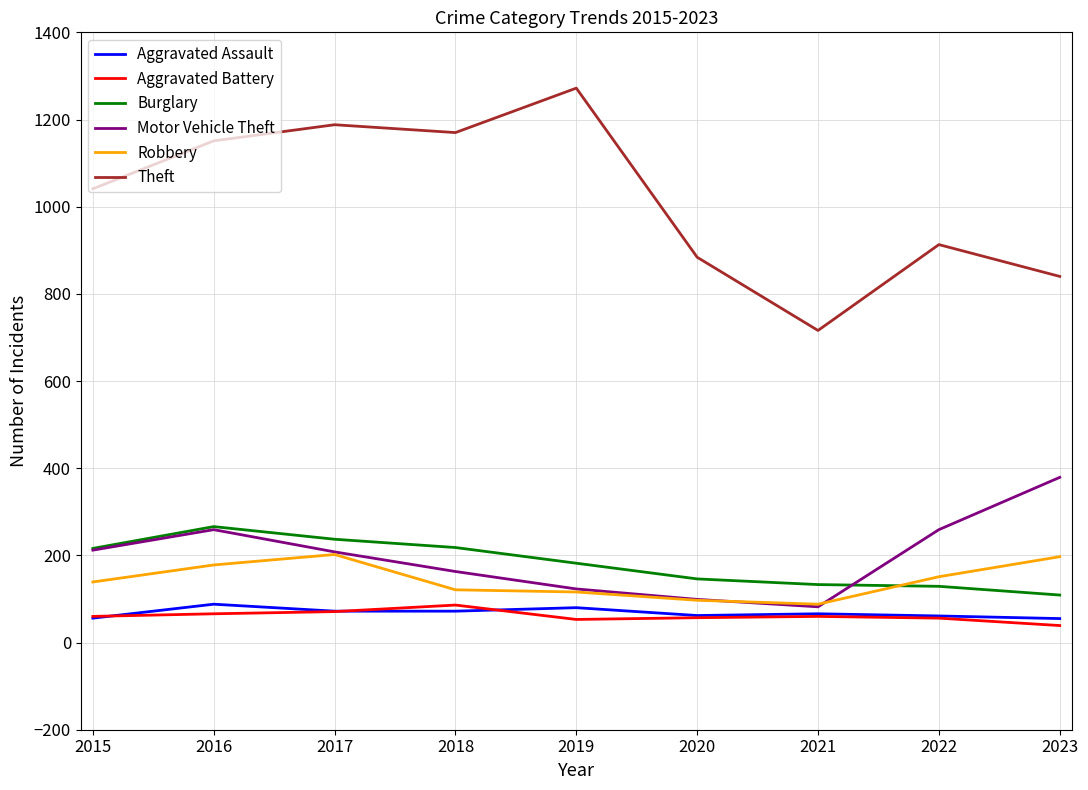

At which category does the chart reach its peak across all series?

2019